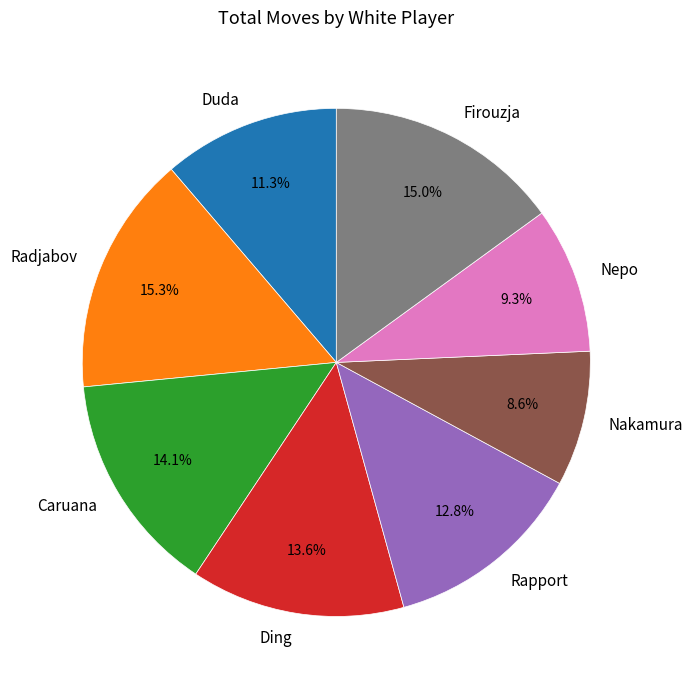

To the nearest percent, what is the average slice percentage?

12%